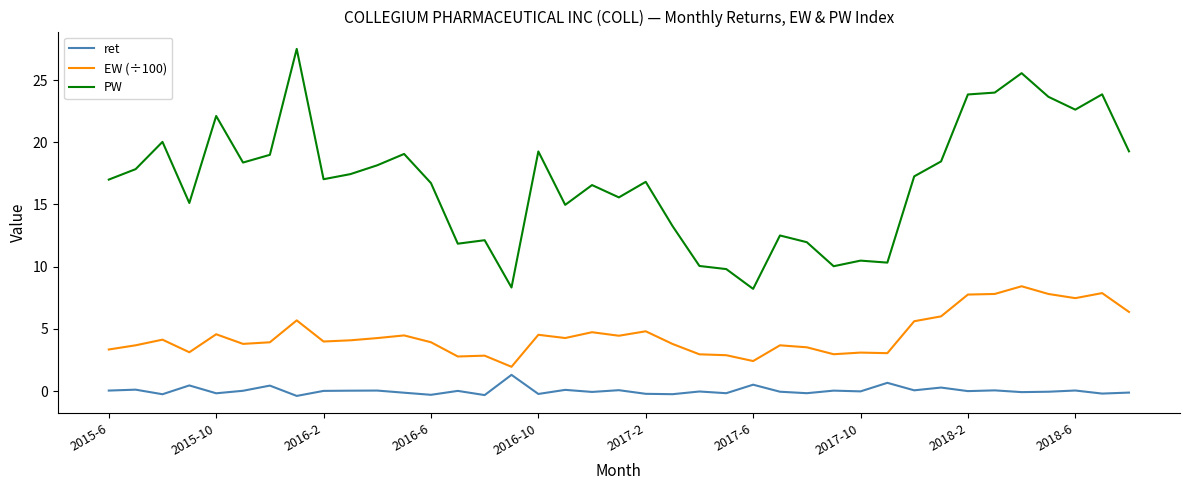

How many distinct data groups are displayed?

3